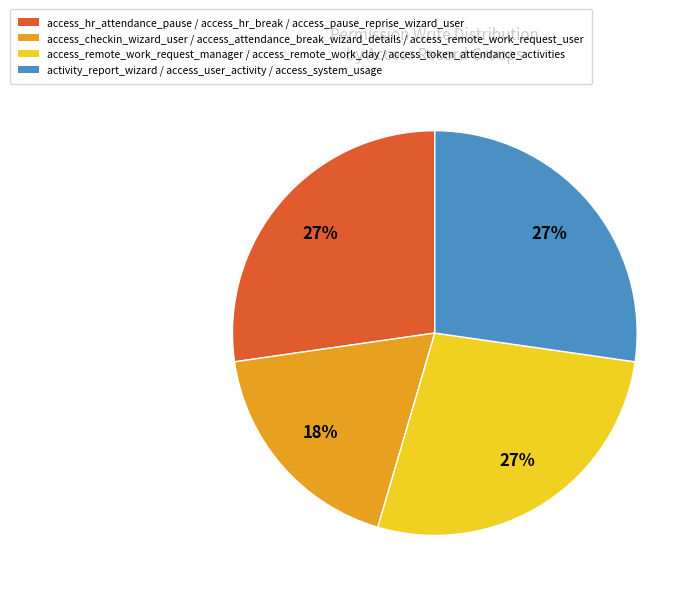

To the nearest percent, what is the average slice percentage?

25%